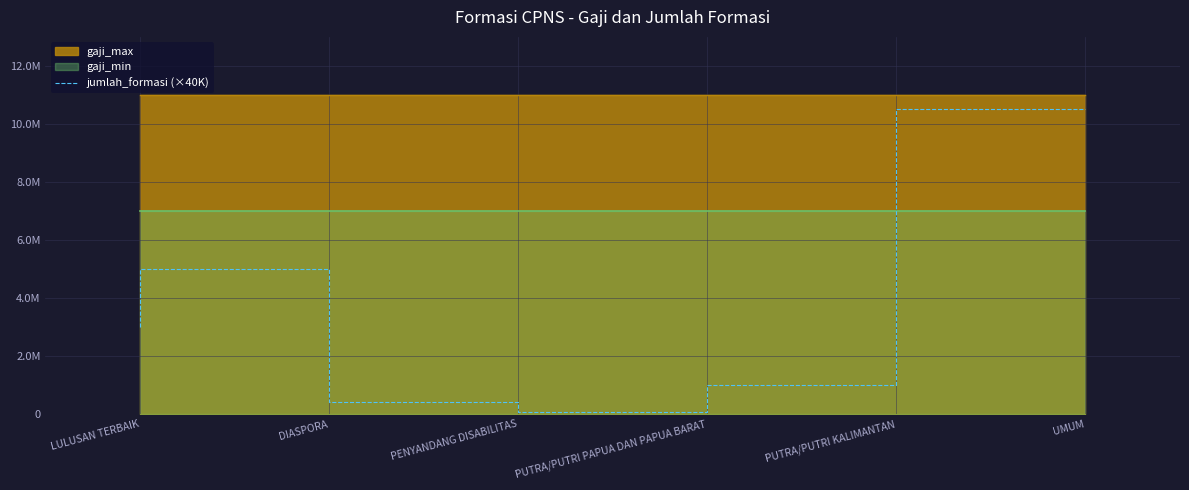

Reading left to right, what are all the values shown in this chart?

3000000	5000000	400000	80000	1000000	10520000